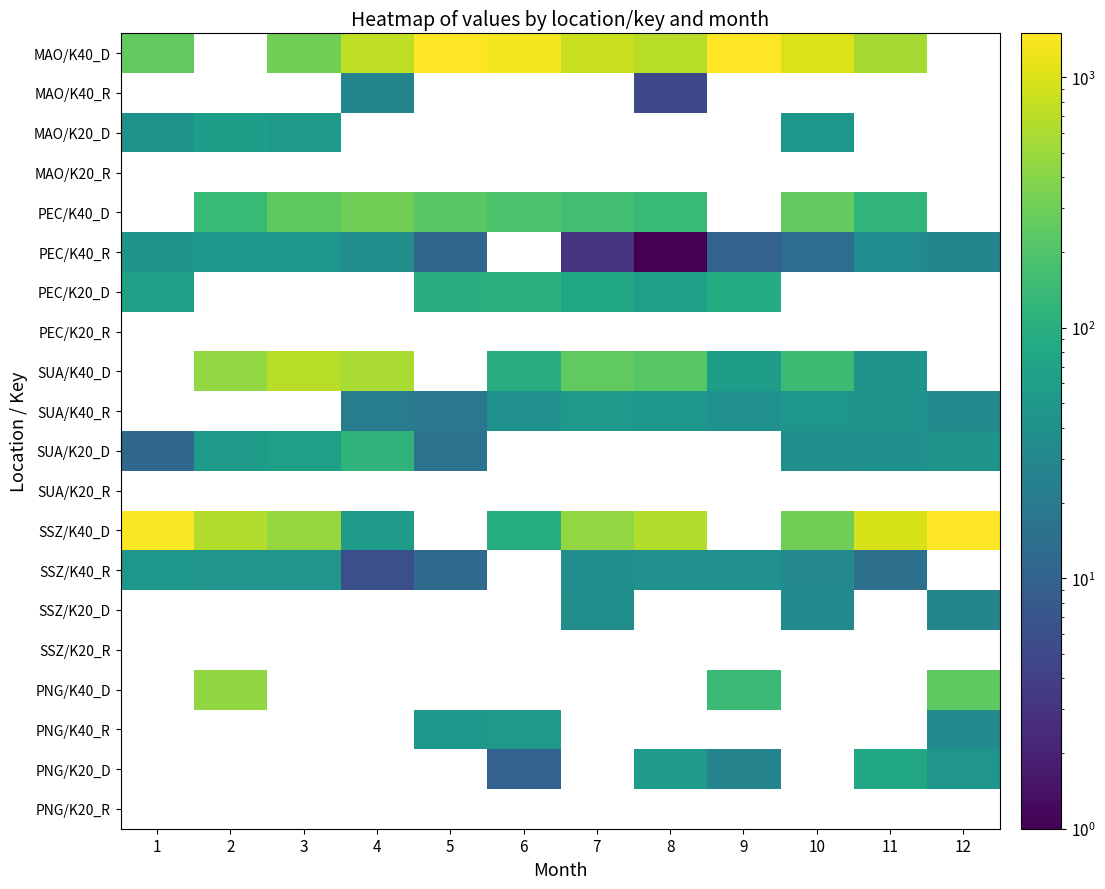

Which label corresponds to the largest value in the chart?

9